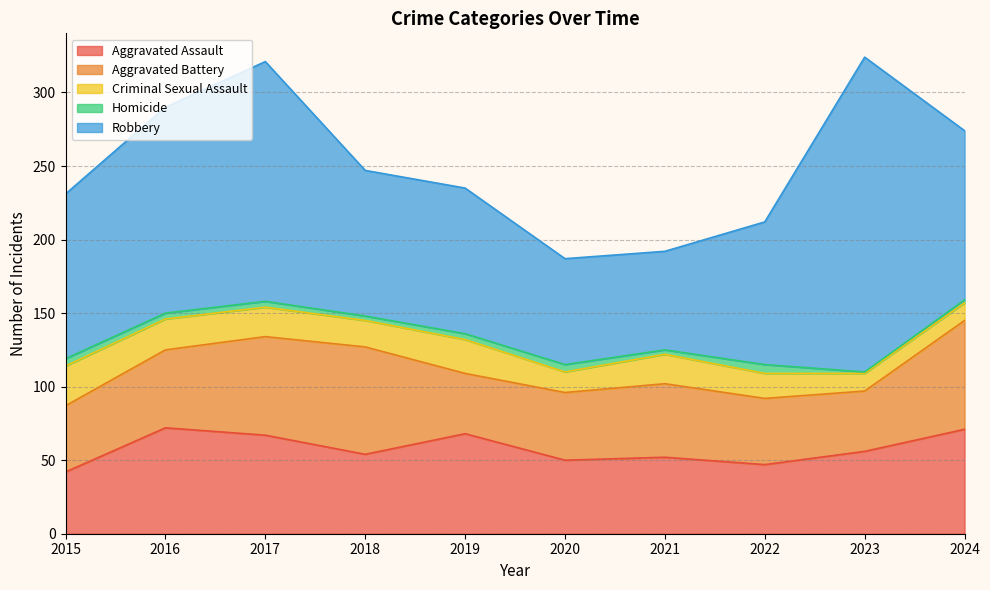

The Aggravated Battery series shows 45 at 2022. True or false?

True